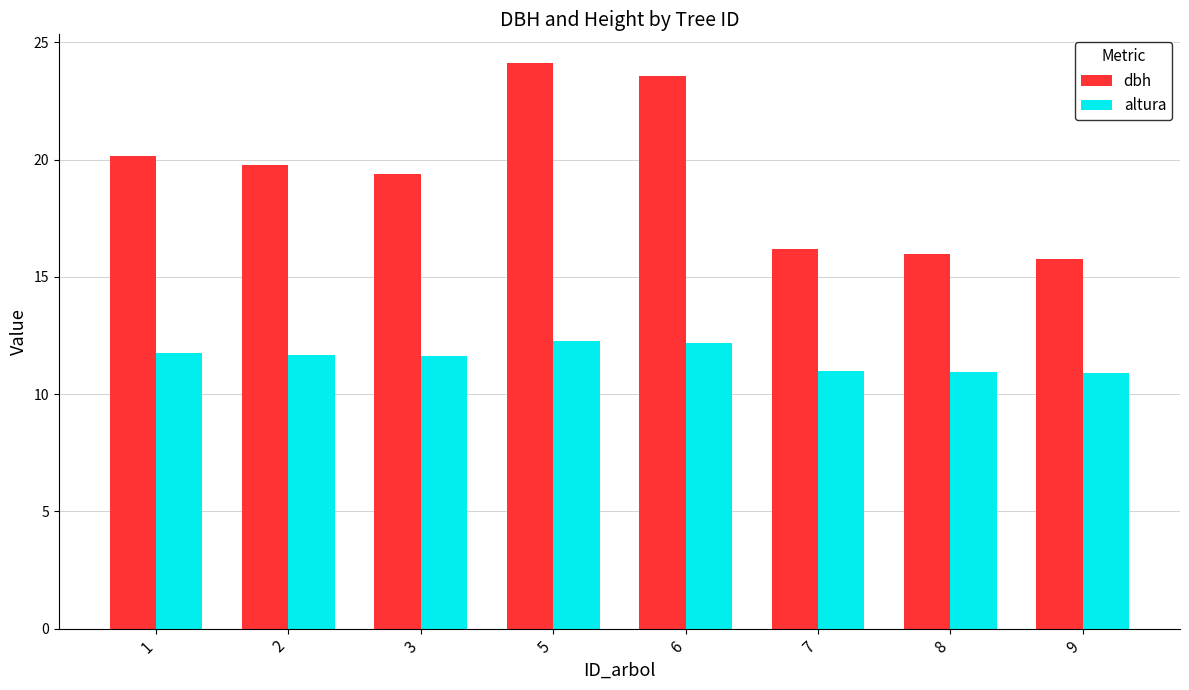

At how many categories does at least one series exceed 17?

5